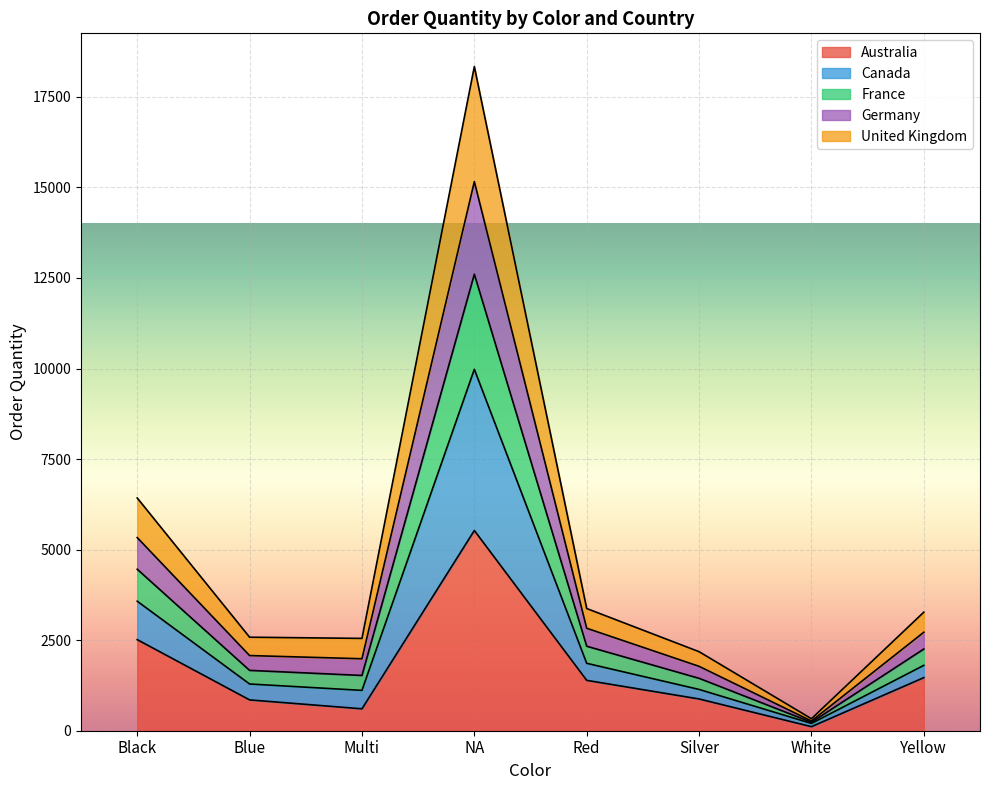

How many lines are shown in the chart?

5